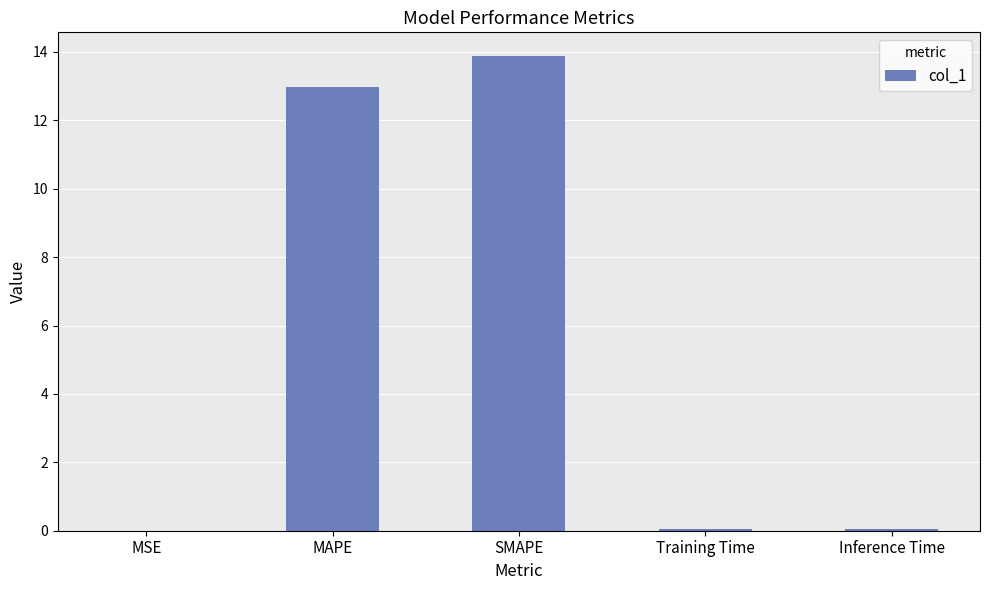

What is the sum of all values?

26.9